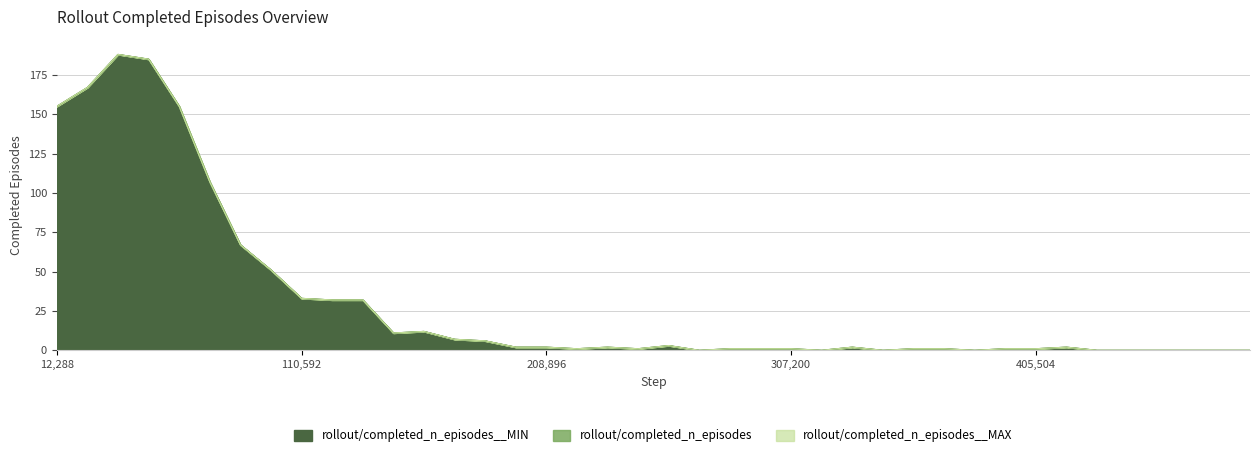

What is the average value of the rollout/completed_n_episodes__MIN series?

31